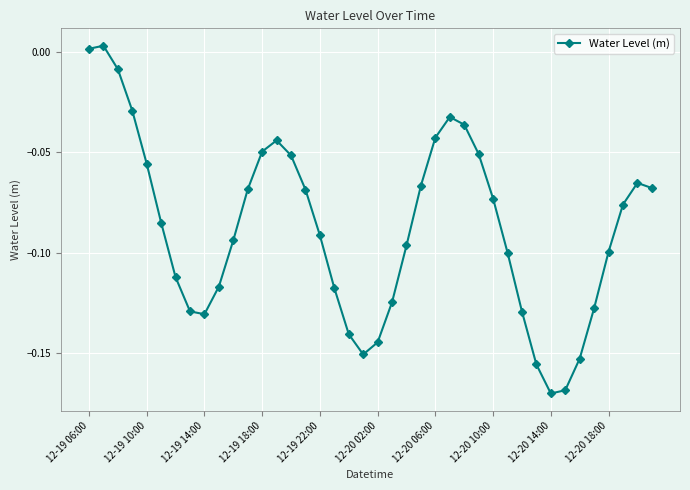

How many points are lower than both their immediate neighbors (excluding endpoints)?

3